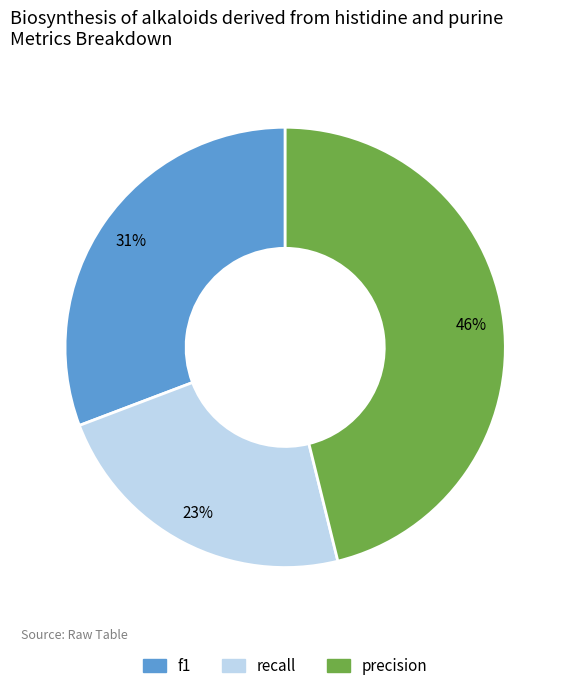

Is there a majority slice in this chart?

No